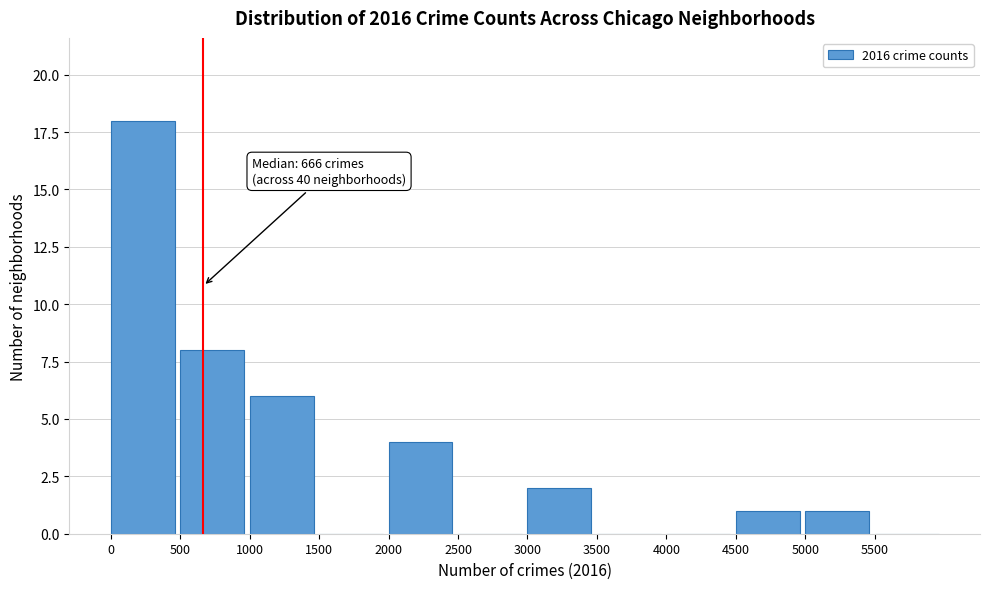

Which range on the x-axis has the tallest bar?

0 to 500